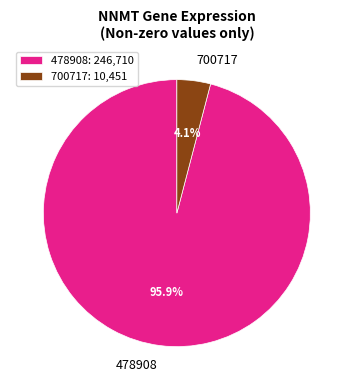

Rank the categories by value from lowest to highest.

700717: 10,451, 478908: 246,710